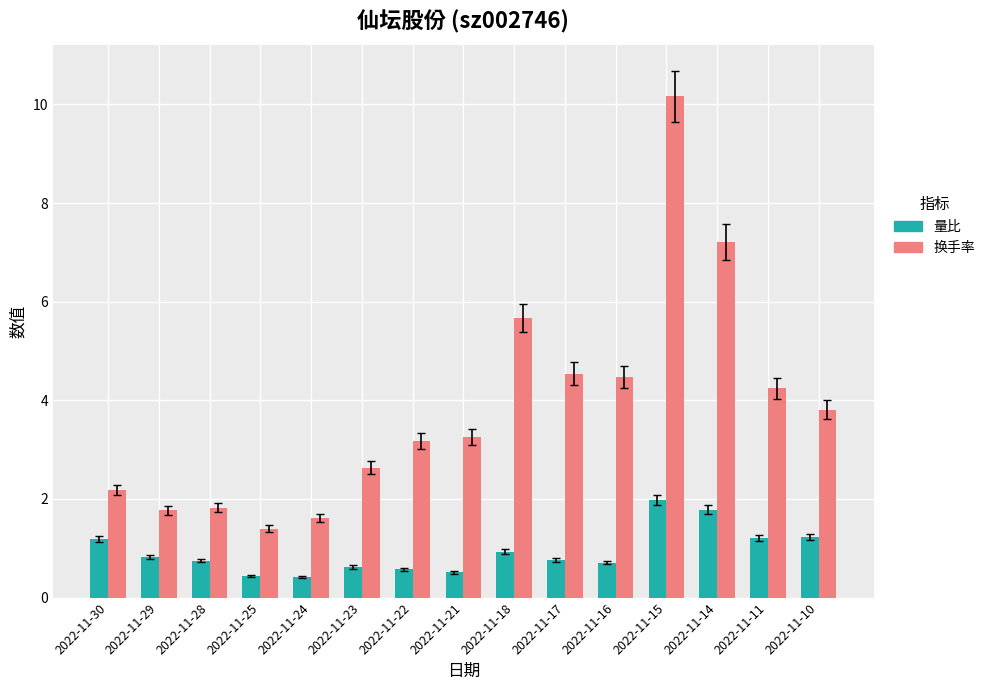

Which series changed the most between 2022-11-21 and 2022-11-15?

换手率